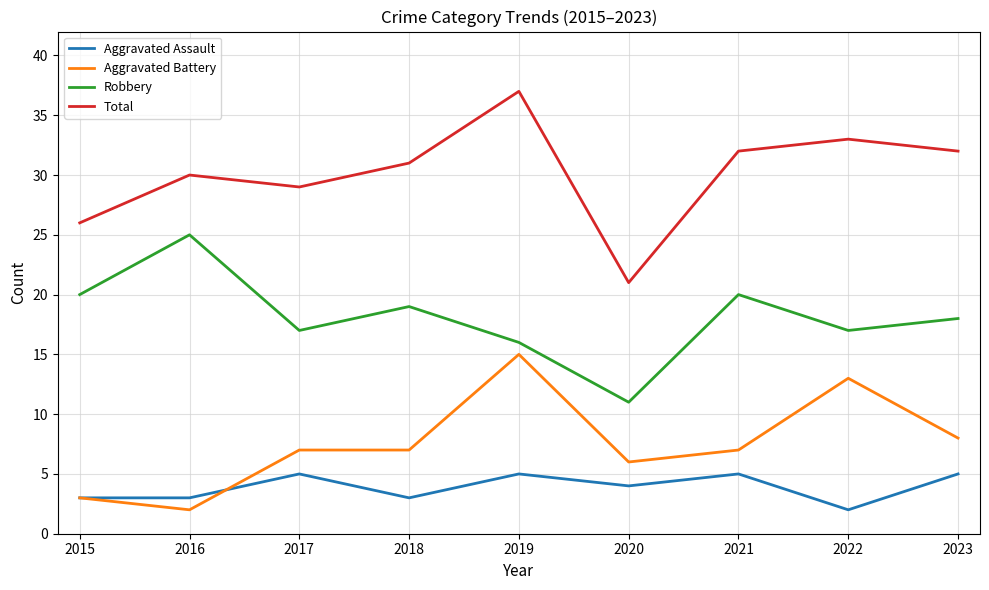

List the series in order of their peak value, lowest first.

Aggravated Assault, Aggravated Battery, Robbery, Total